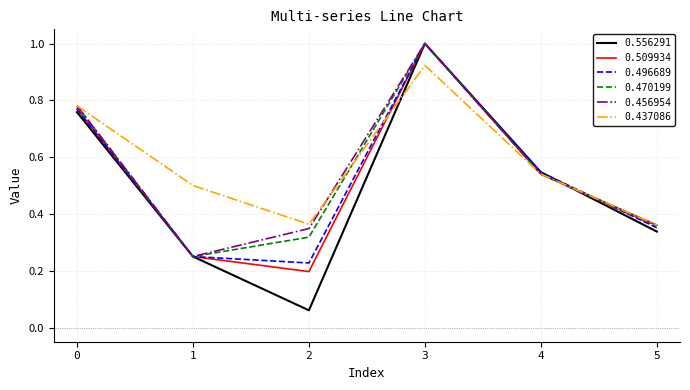

What is the approximate value of 0.470199 at 3?

1.0